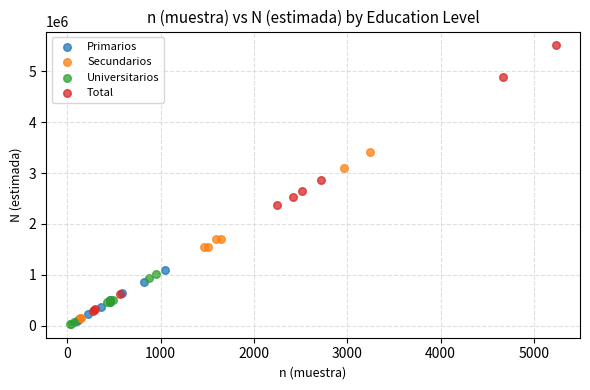

Which series contains the lowest Y value?

Universitarios